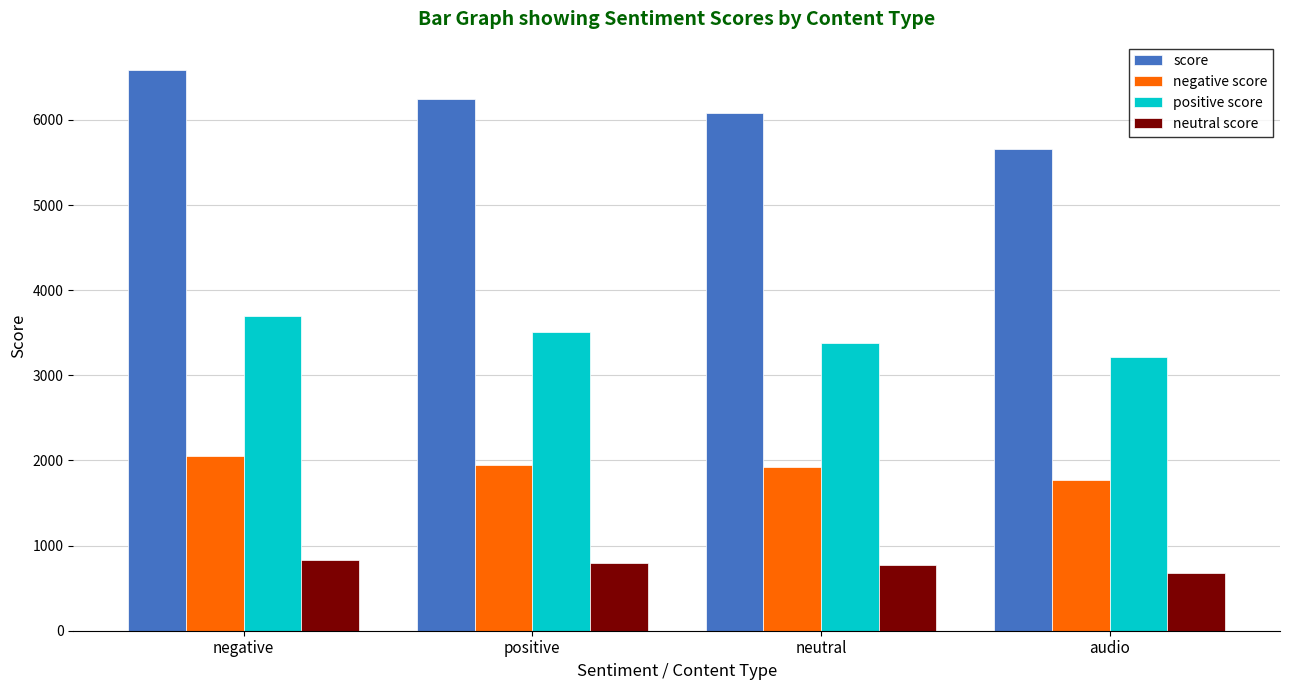

Which series has the largest total across all categories?

score